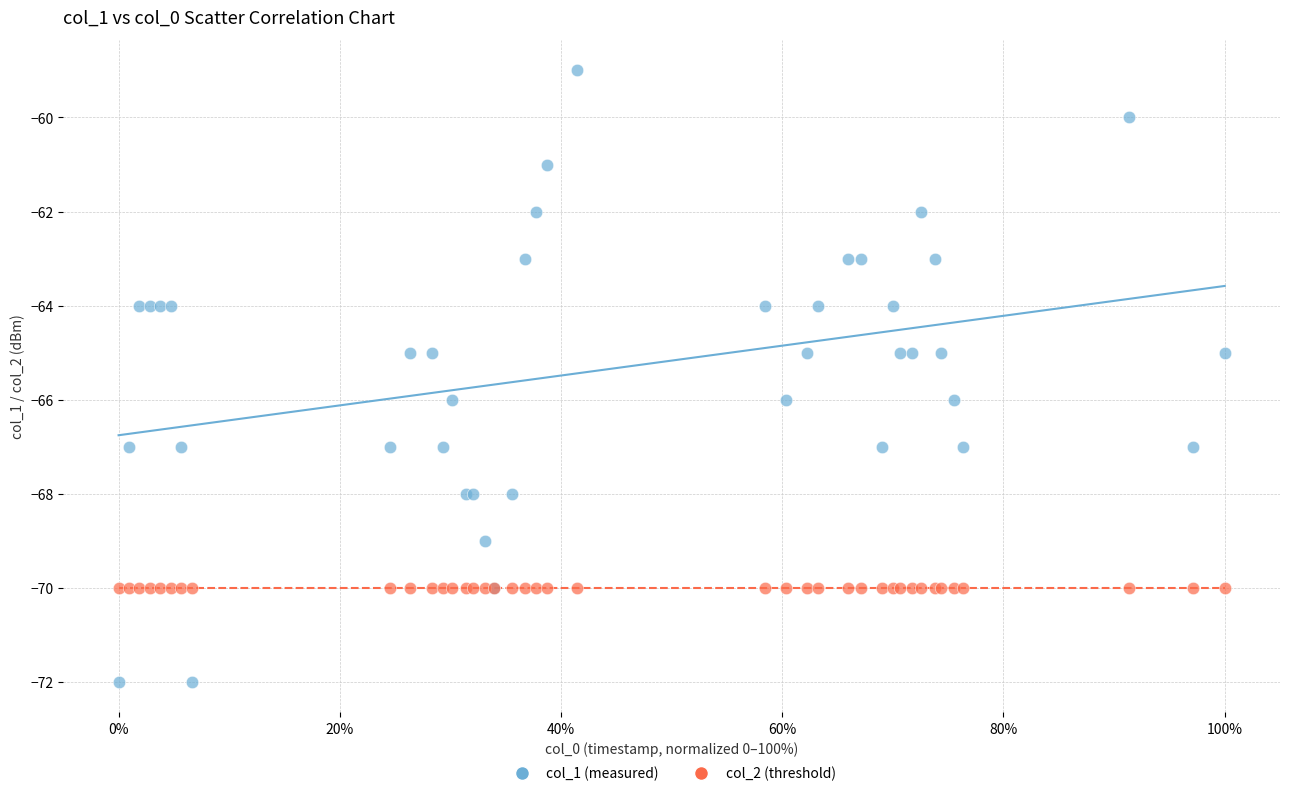

Which series reaches the maximum Y coordinate?

col_1 (measured)